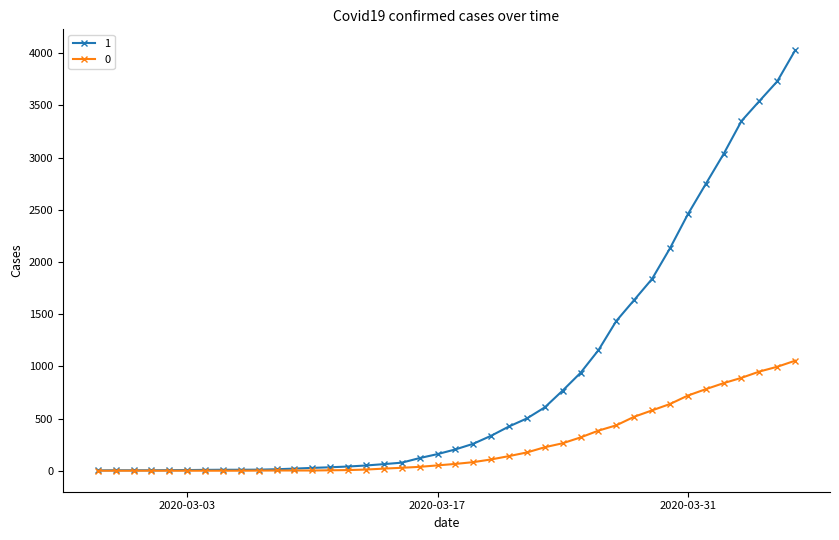

What is the greatest value displayed?

4028